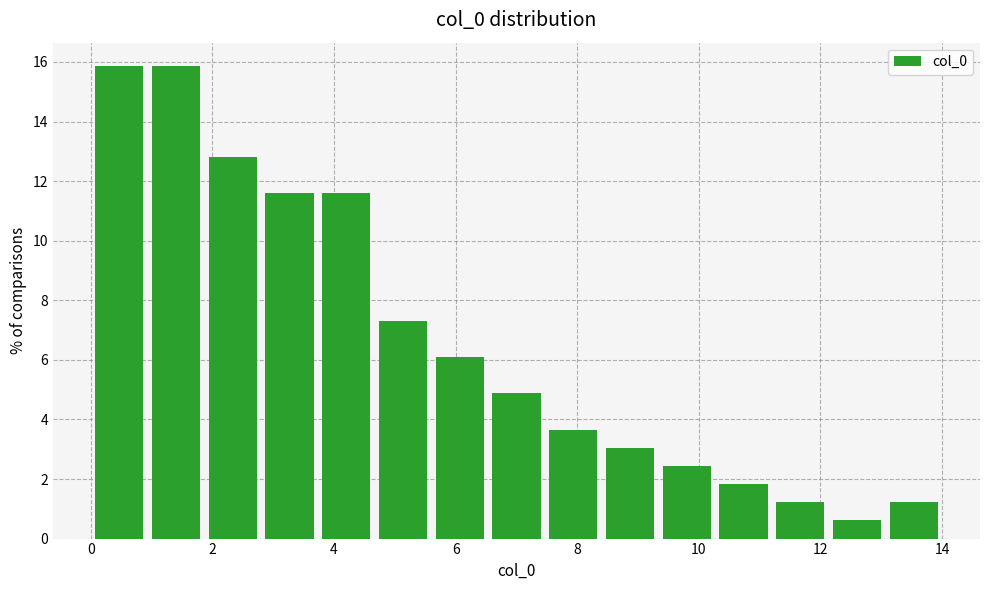

Reading left to right, list every bar in this chart as the range it spans on the x-axis followed by its height. Neither the bar edges nor the heights are printed on the chart, so give them approximately, as read against the axes.

0.0 to 1.0: 15.8
1.0 to 1.8: 15.8
1.8 to 2.8: 12.8
2.8 to 3.8: 11.6
3.8 to 4.6: 11.6
4.6 to 5.6: 7.4
5.6 to 6.6: 6.0
6.6 to 7.4: 4.8
7.4 to 8.4: 3.6
8.4 to 9.4: 3.0
9.4 to 10.2: 2.4
10.2 to 11.2: 1.8
11.2 to 12.2: 1.2
12.2 to 13.0: 0.6
13.0 to 14.0: 1.2